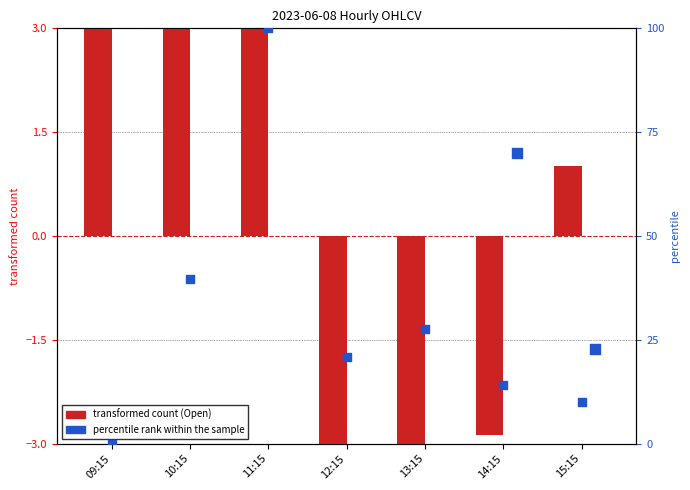

Which series has the largest total across all categories?

percentile rank within the sample